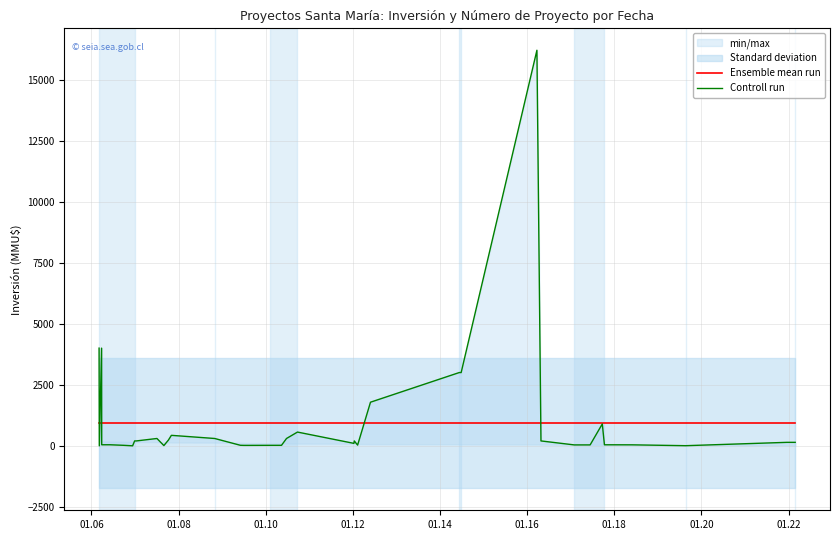

How many distinct data groups are displayed?

2